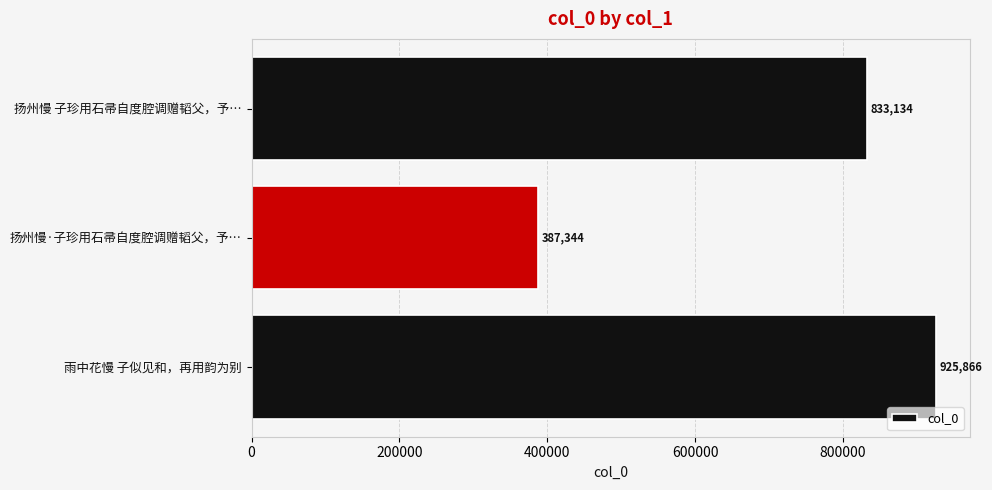

At which label is the value closest to 656605?

扬州慢 子珍用石帚自度腔调赠韬父，予…